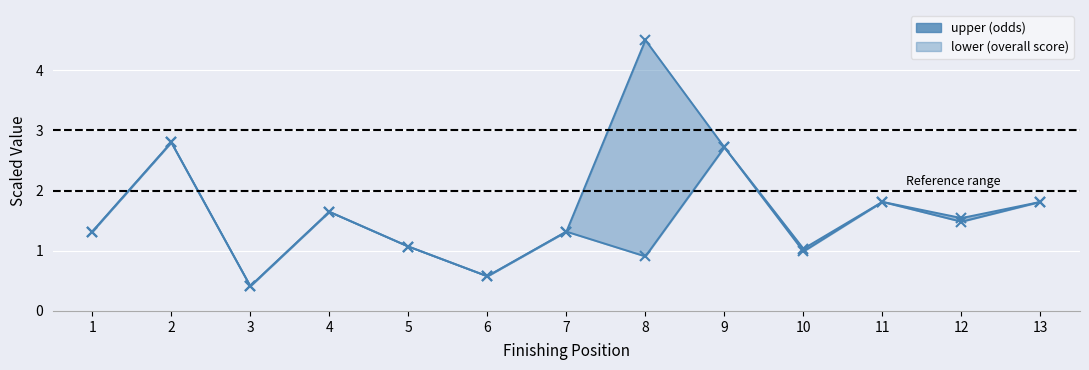

At 1, list the series in order from largest to smallest.

upper, lower